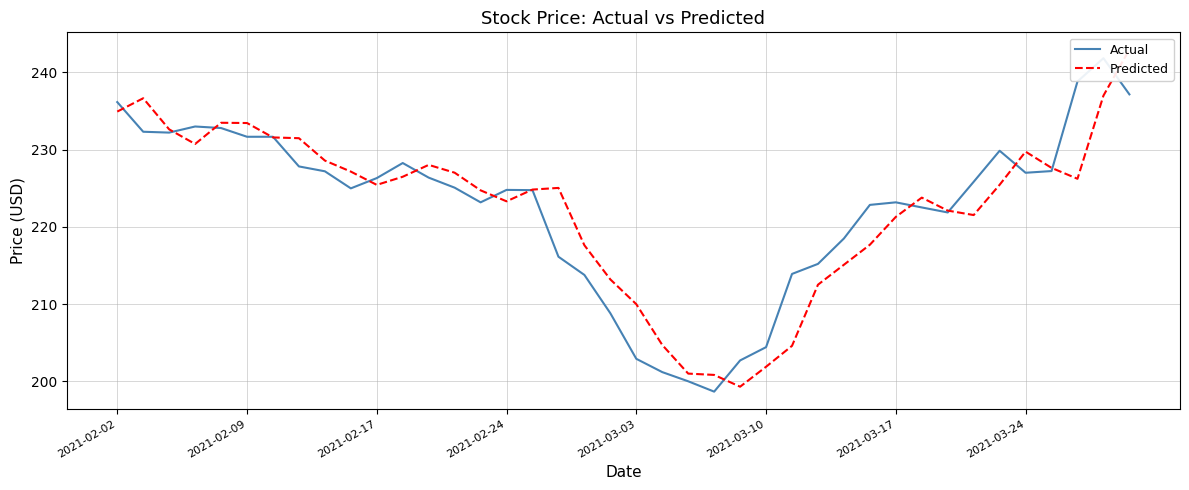

Rank the series by their maximum value, from lowest to highest.

Actual, Predicted